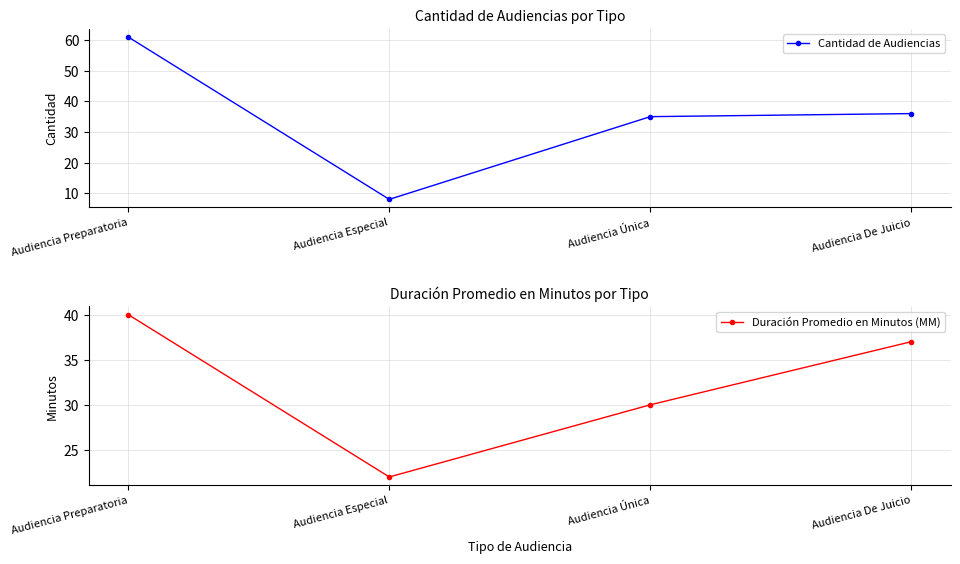

List the series in order of their overall mean, highest first.

Cantidad de Audiencias, Duración Promedio en Minutos (MM)